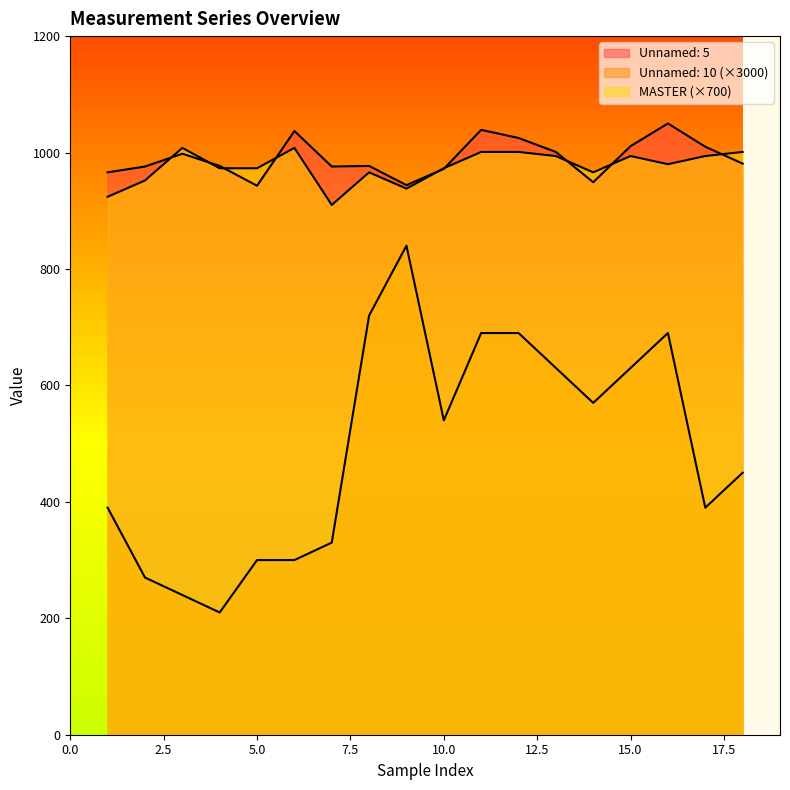

Is the value of MASTER at 2 greater than the value of Unnamed: 10 at 18?

Yes